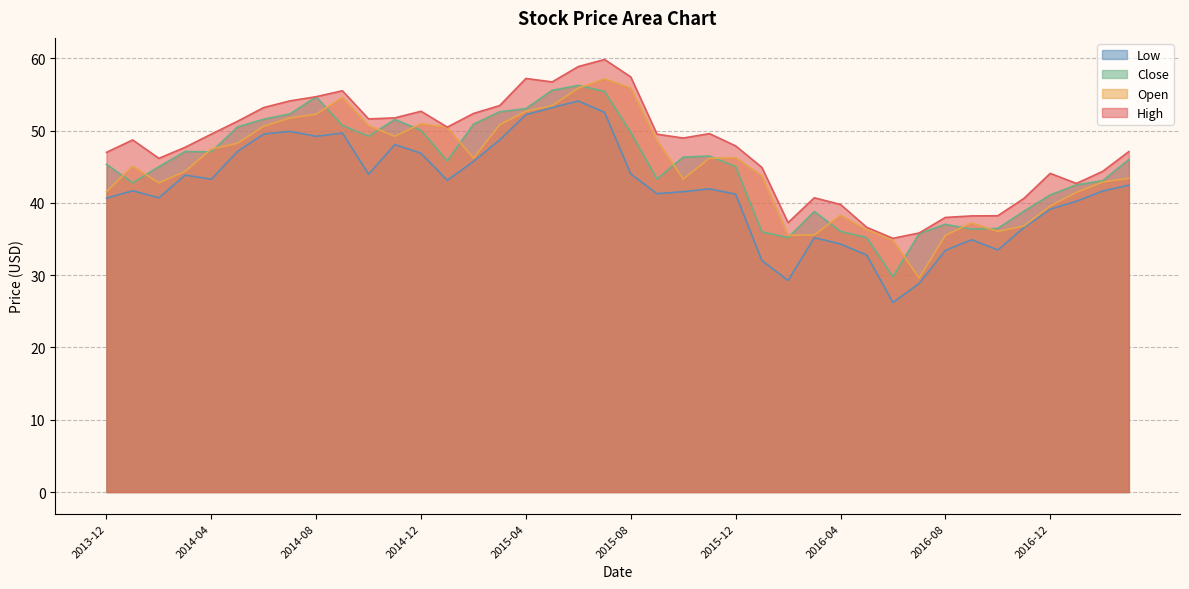

Reading left to right, extract all data points from this chart.

Open: 41.5	45.1	42.8	44.4	47.4	48.2	50.6	51.7	52.3	54.6	50.7	49.2	50.9	50.4	46.2	50.8	52.6	53.4	55.9	57.1	55.9	48.6	43.3	46.2	46.2	43.7	35.5	35.5	38.3	36.3	34.8	29.6	35.5	37.2	36.0	36.8	39.6	41.5	42.9	43.4
High: 47.0	48.7	46.1	47.7	49.5	51.3	53.2	54.1	54.7	55.5	51.6	51.8	52.7	50.5	52.4	53.5	57.2	56.7	58.9	59.8	57.4	49.5	49.0	49.6	47.9	44.9	37.3	40.7	39.8	36.6	35.1	35.8	38.0	38.2	38.2	40.6	44.1	42.7	44.4	47.1
Low: 40.6	41.7	40.7	43.8	43.3	47.1	49.5	49.9	49.2	49.6	44.0	48.1	46.9	43.1	45.7	48.7	52.2	53.2	54.1	52.5	44.0	41.3	41.5	41.9	41.2	32.0	29.3	35.2	34.3	32.8	26.2	28.9	33.4	34.9	33.5	36.6	39.1	40.2	41.6	42.4
Close: 45.3	42.8	45.0	47.1	47.0	50.5	51.6	52.3	54.7	50.7	49.2	51.5	50.0	45.8	50.9	52.6	53.0	55.6	56.2	55.4	49.7	43.3	46.3	46.5	45.0	36.0	35.2	38.8	36.0	35.2	29.8	35.7	37.0	36.4	36.5	38.9	41.1	42.5	43.1	46.0